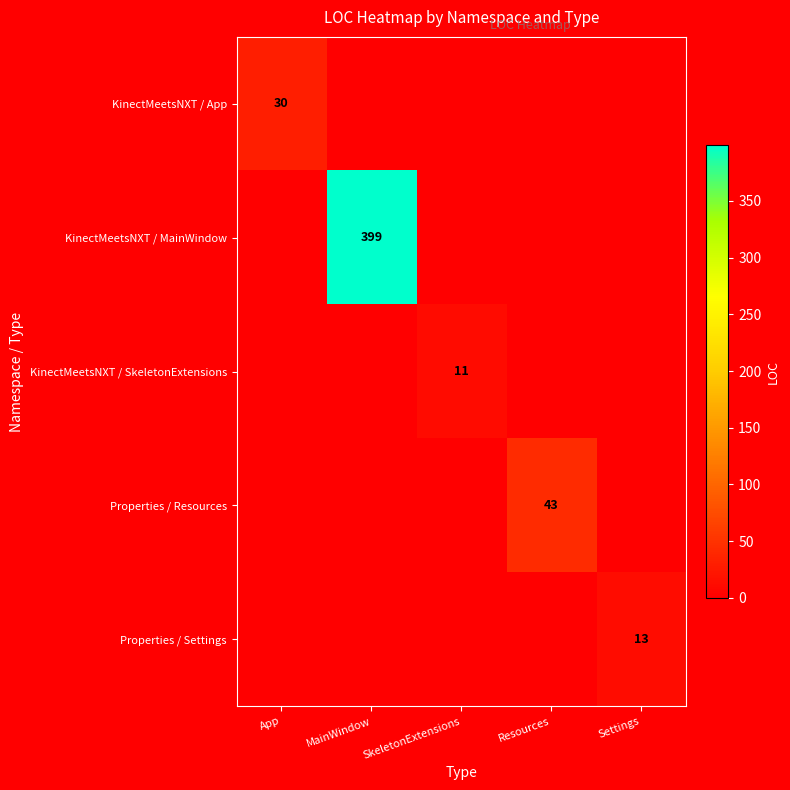

Is it true that Properties / Settings equals 13 at Settings?

True